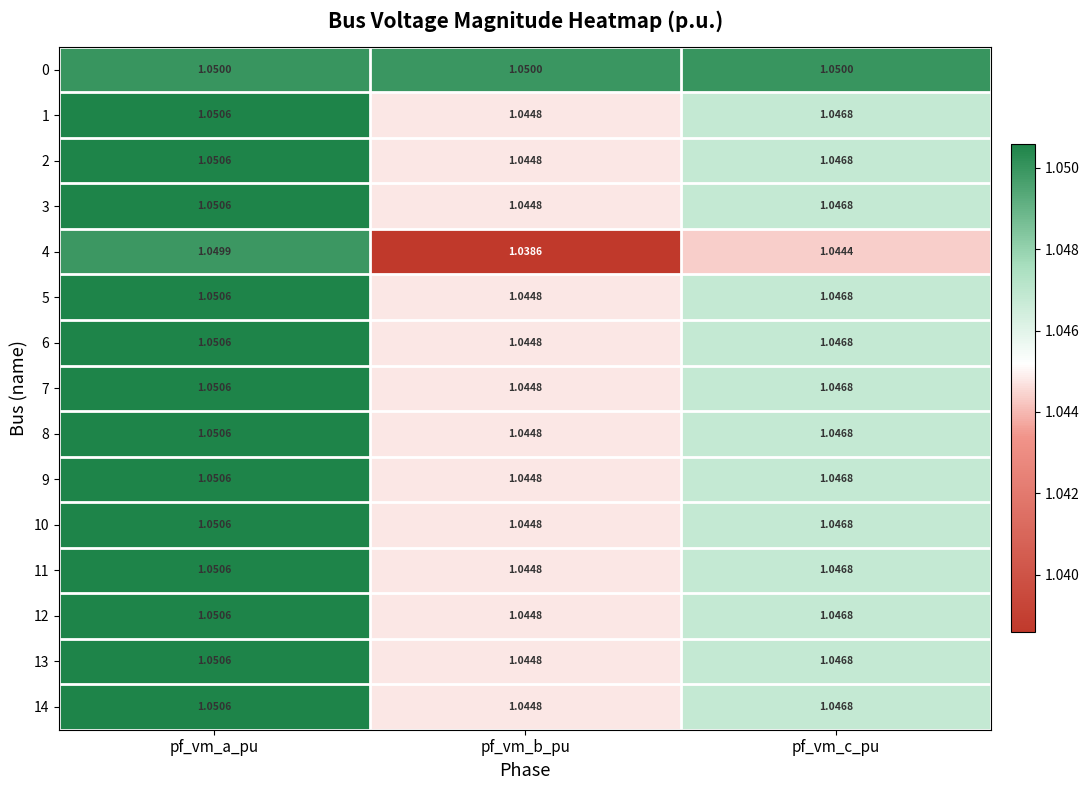

Which label corresponds to the smallest value in the chart?

pf_vm_b_pu